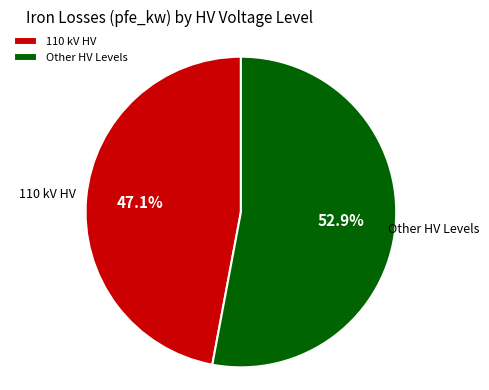

Which category has the biggest portion of the pie?

Other HV Levels